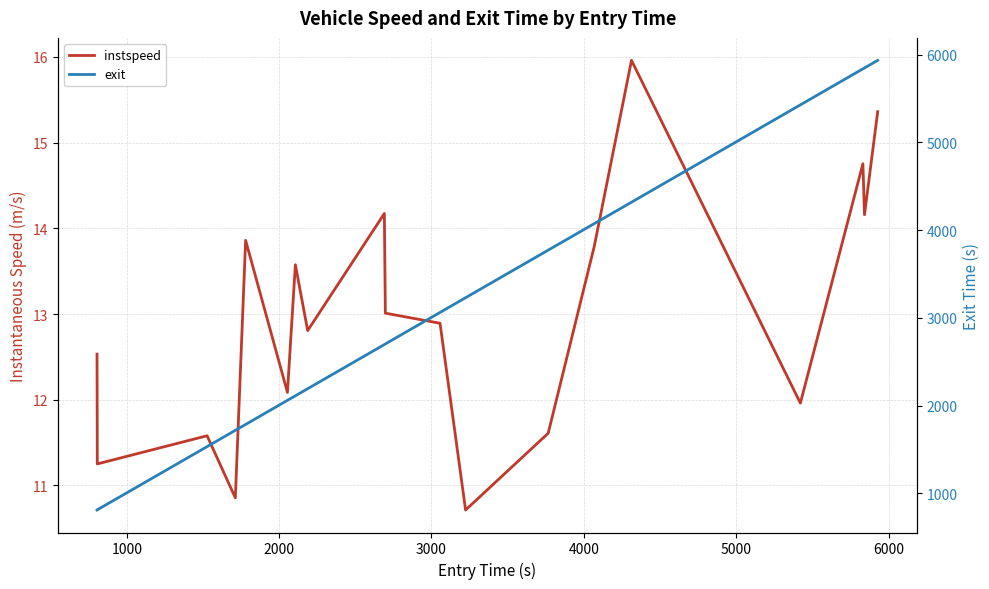

How many values in the exit series exceed 2702?

10